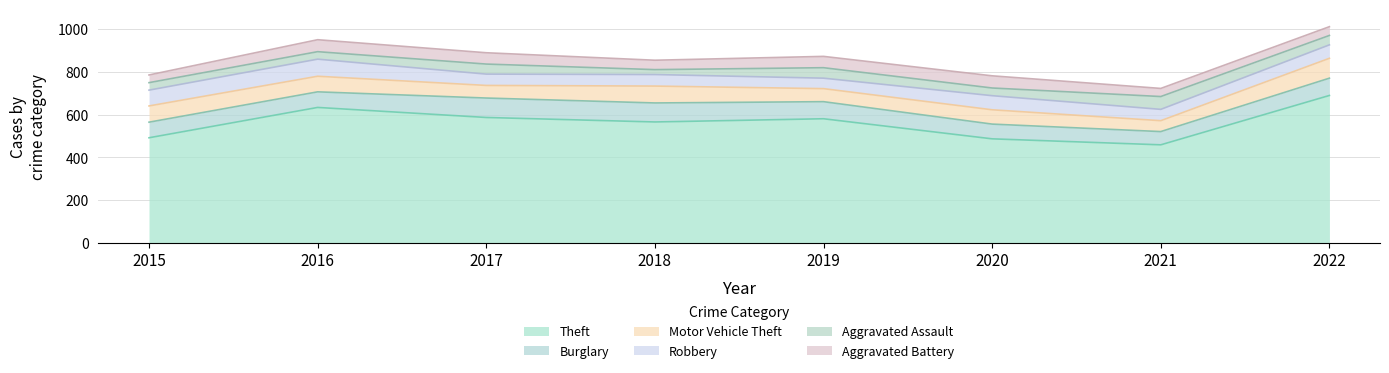

True or false: Robbery has more than 0 points higher than both neighbors.

True